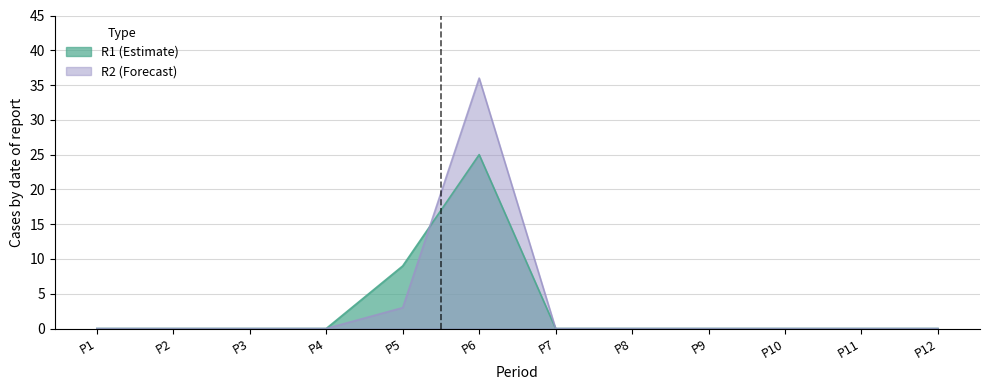

How many positive values does the R1 series have?

2